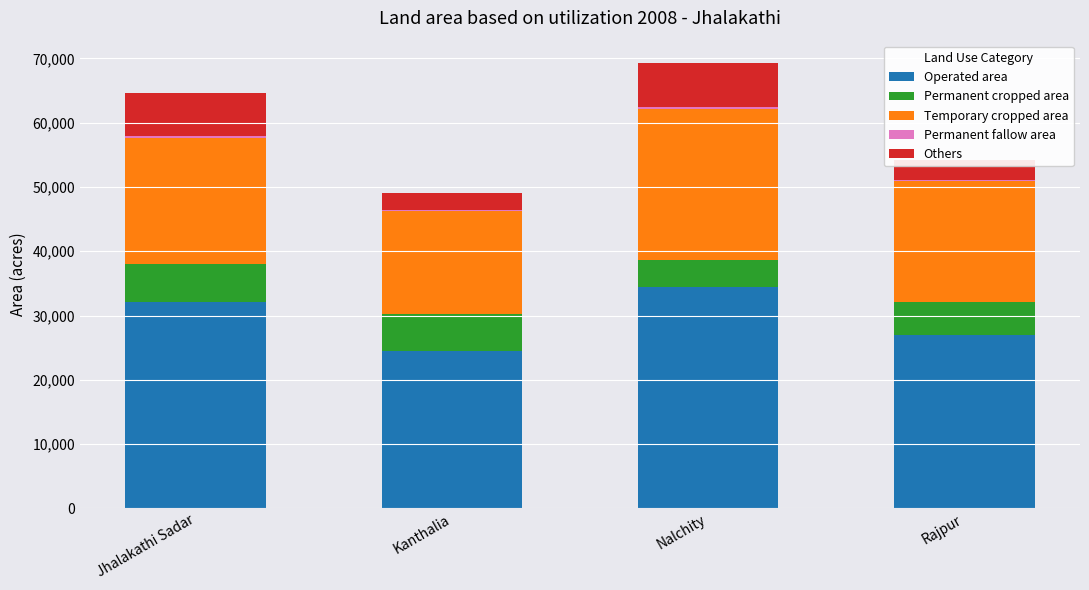

How many categories are shown in the chart?

4